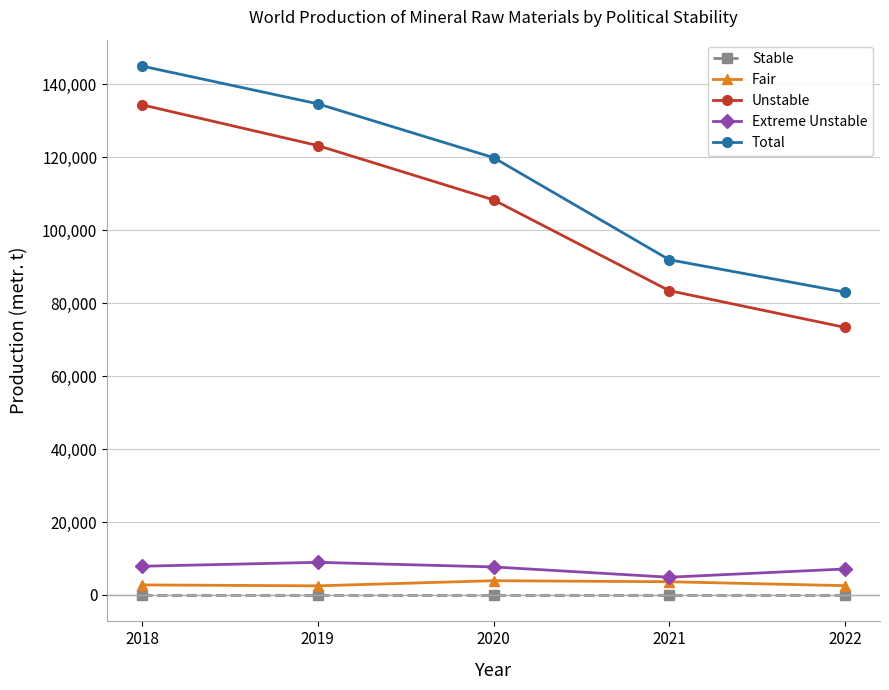

True or false: Extreme Unstable and Unstable intersect in this chart.

False